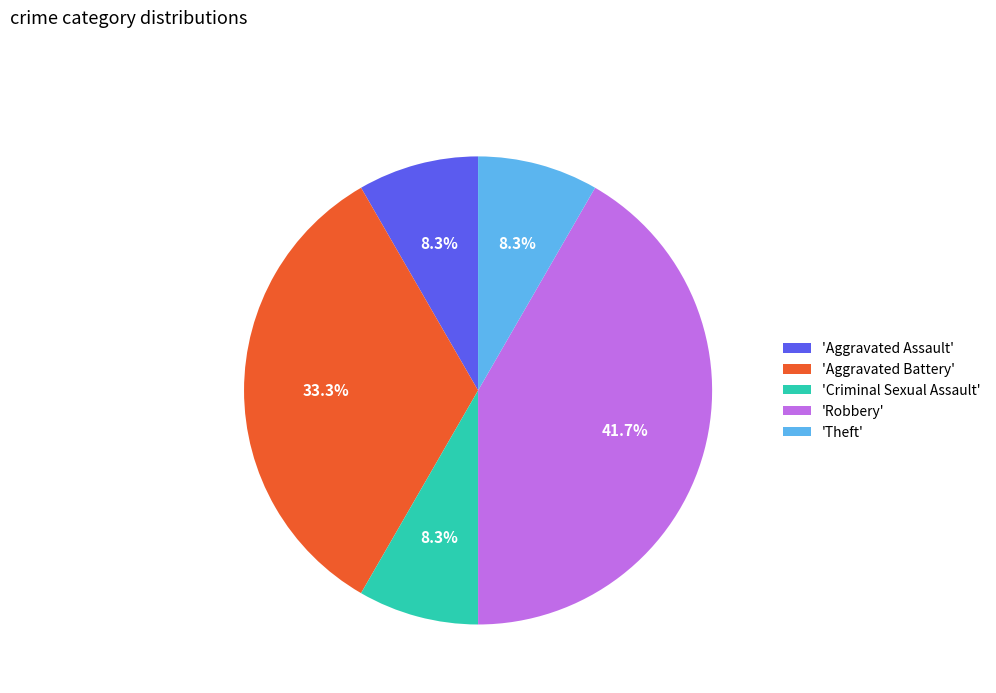

How much of the chart is everything except 'Criminal Sexual Assault'?

91.7%